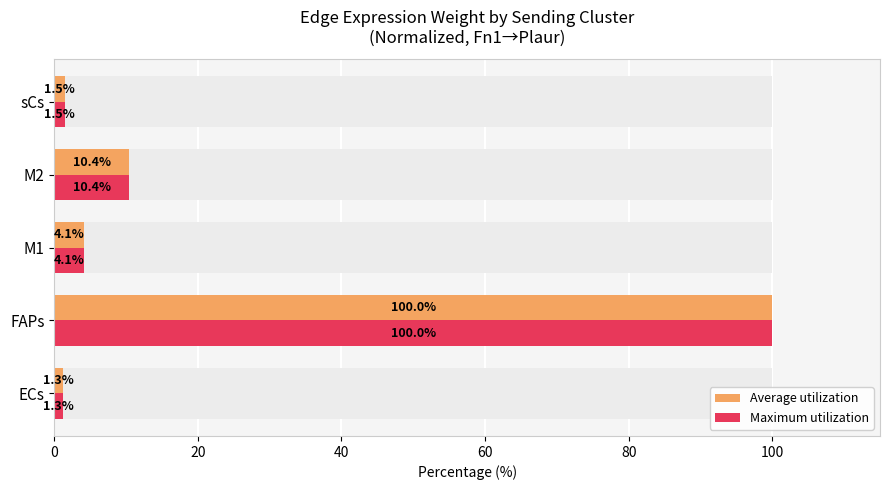

How many values in the Average utilization series are below 4?

2